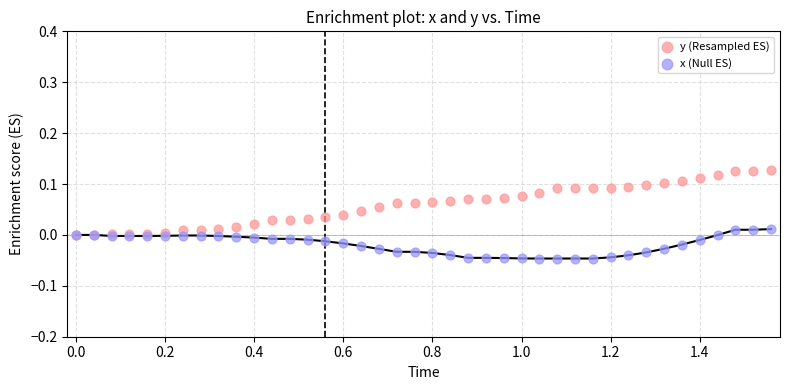

What are all the series names shown in the legend?

y (Resampled ES), x (Null ES)